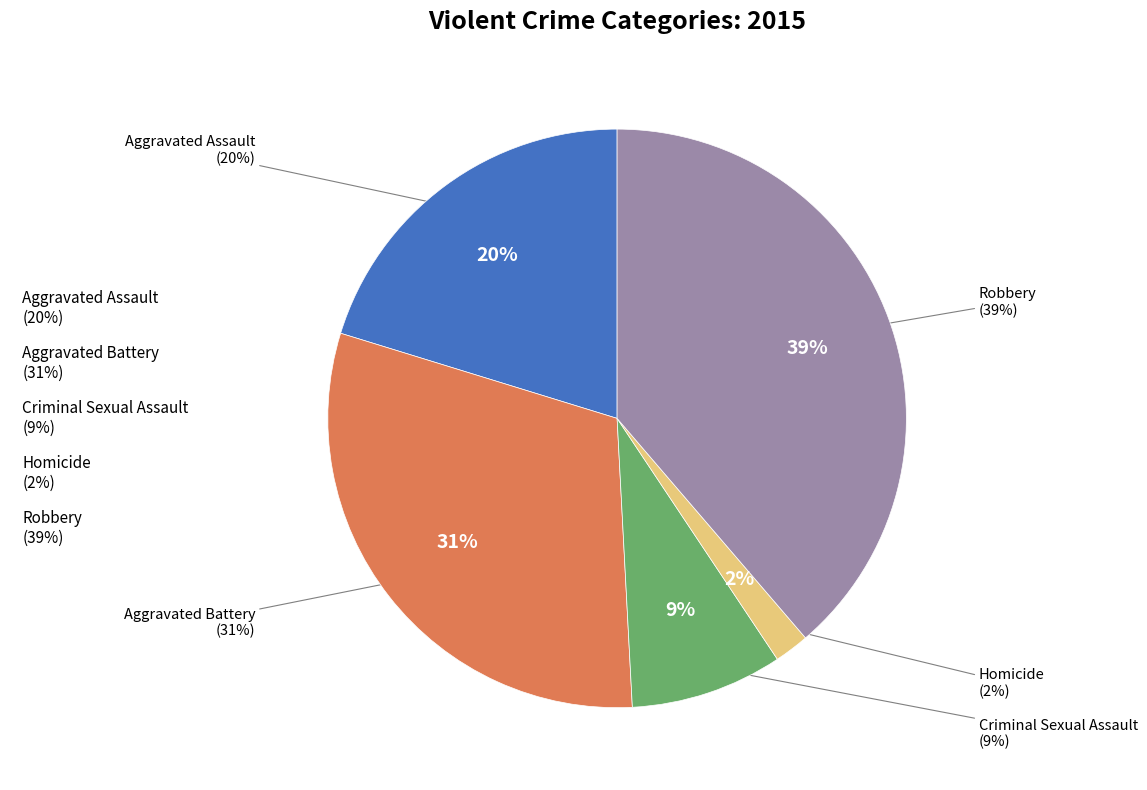

Which has a higher value, Aggravated Battery or Robbery?

Robbery